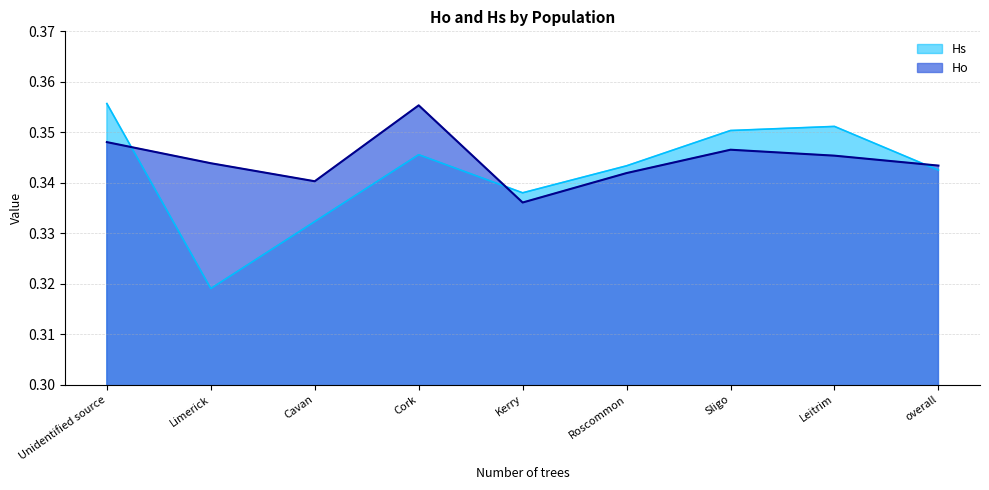

What position from the right is Sligo?

3